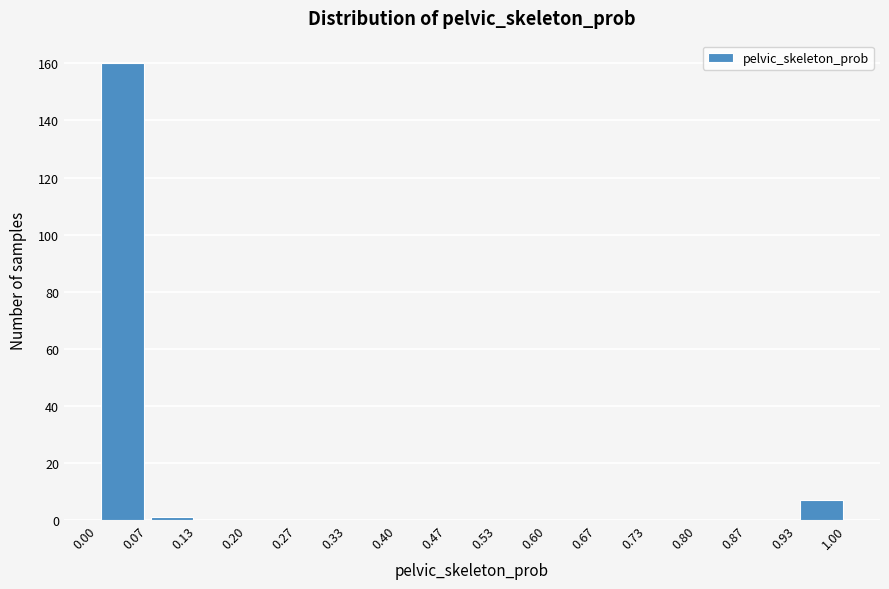

Reading left to right, list every bar in this chart as the range it spans on the x-axis followed by its height. The values are not printed on the chart, so give them approximately, as read against the axis.

0.00 to 0.07: 160
0.07 to 0.13: under 2
0.13 to 0.20: 0
0.20 to 0.27: 0
0.27 to 0.33: 0
0.33 to 0.40: 0
0.40 to 0.47: 0
0.47 to 0.53: 0
0.53 to 0.60: 0
0.60 to 0.67: 0
0.67 to 0.73: 0
0.73 to 0.80: 0
0.80 to 0.87: 0
0.87 to 0.93: 0
0.93 to 1.00: 8